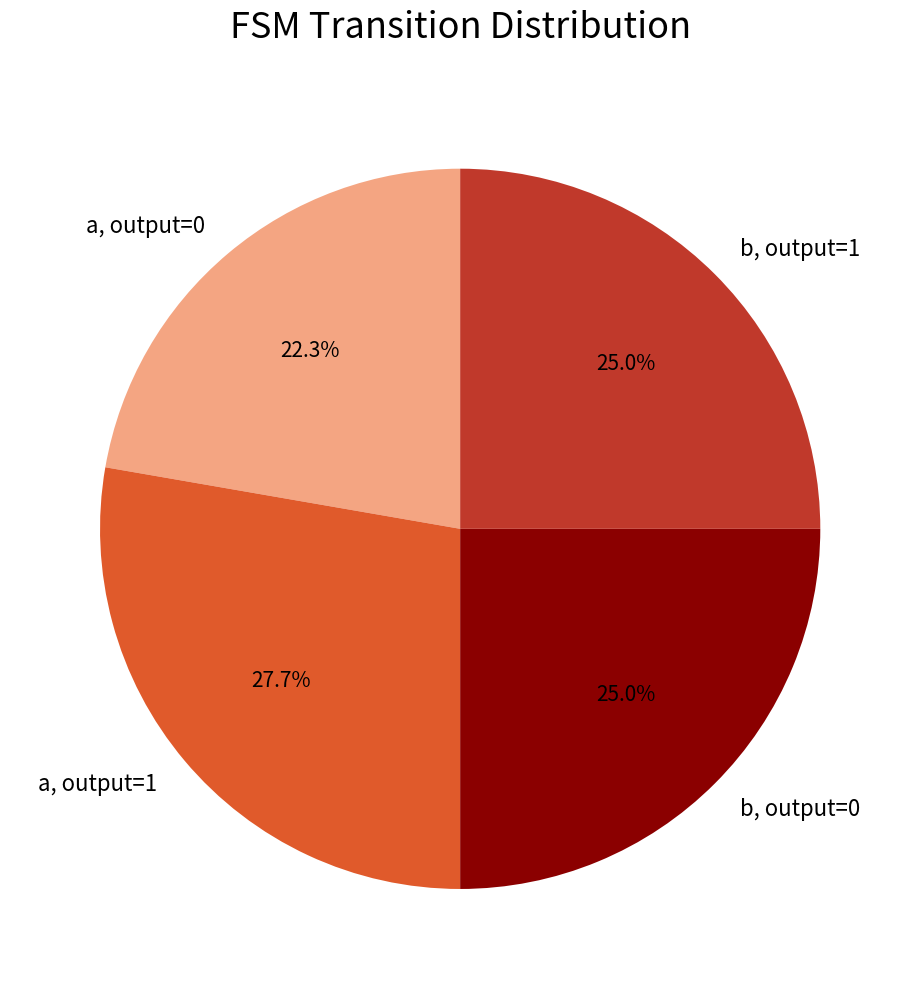

How many segments does this pie chart have?

4